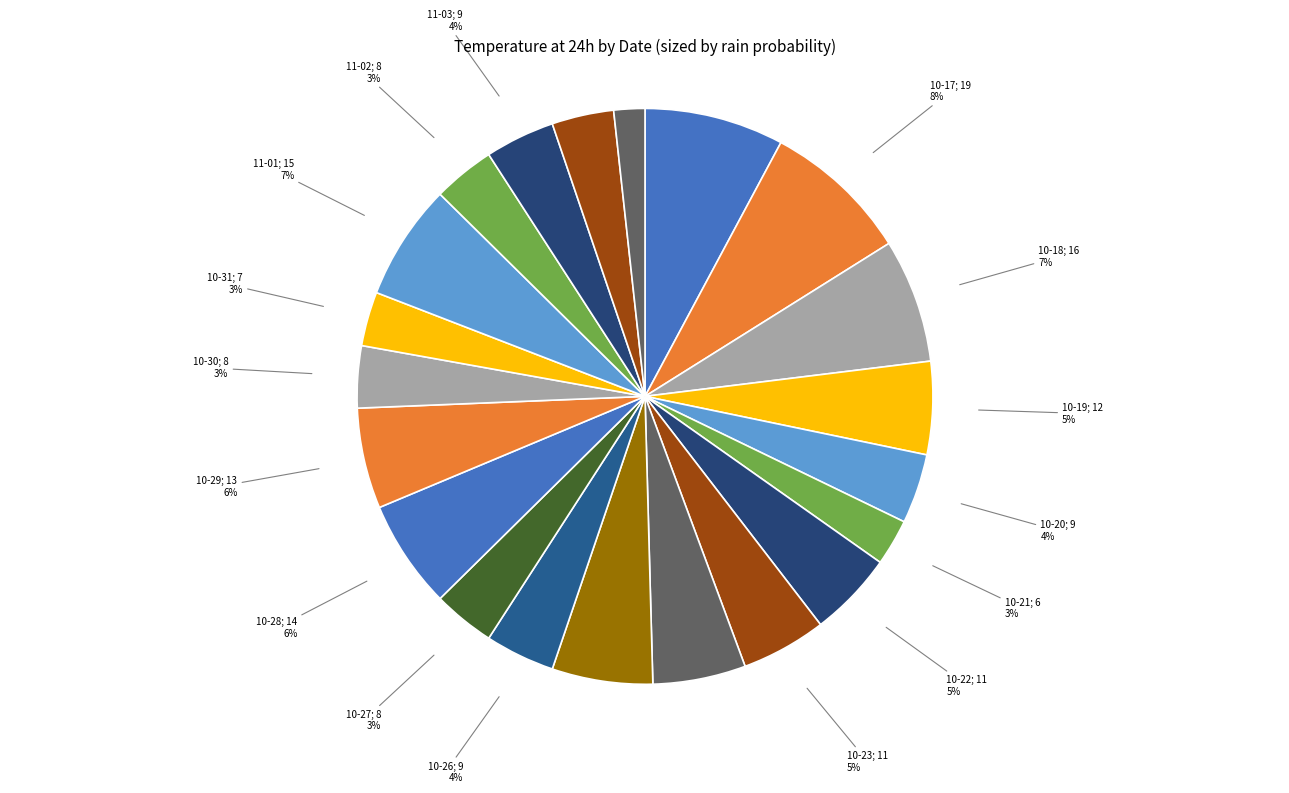

Which category has the smallest portion of the pie?

11-06; 4 2%